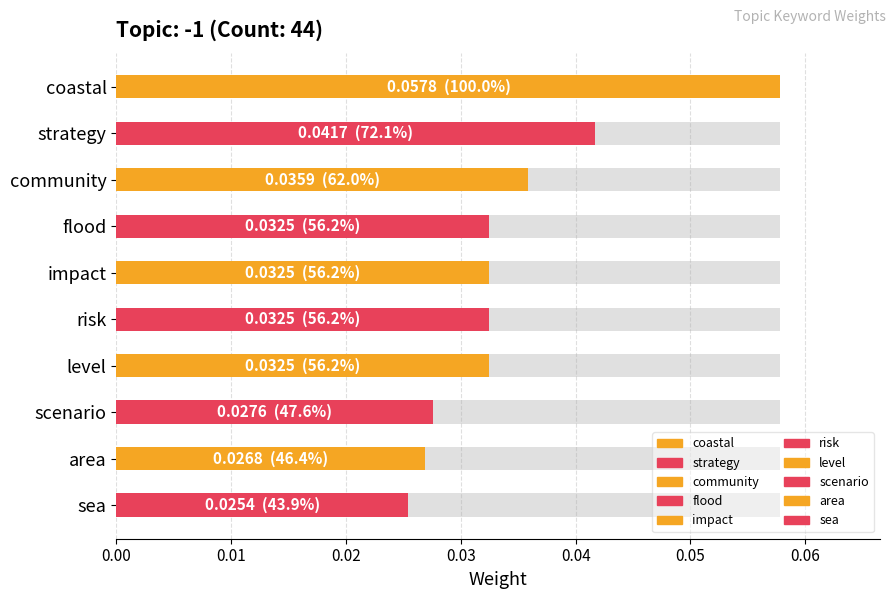

Reading left to right, what are all the values shown in this chart?

coastal=0.1	strategy=0.0	community=0.0	flood=0.0	impact=0.0	risk=0.0	level=0.0	scenario=0.0	area=0.0	sea=0.0